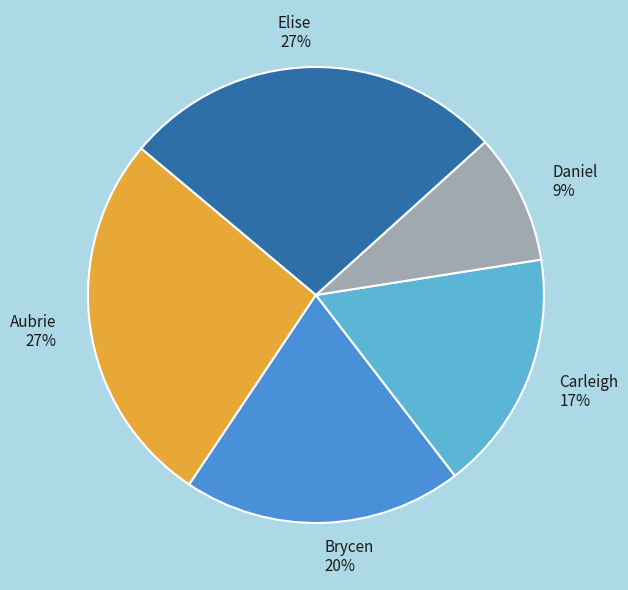

Which category has the smallest portion of the pie?

Daniel